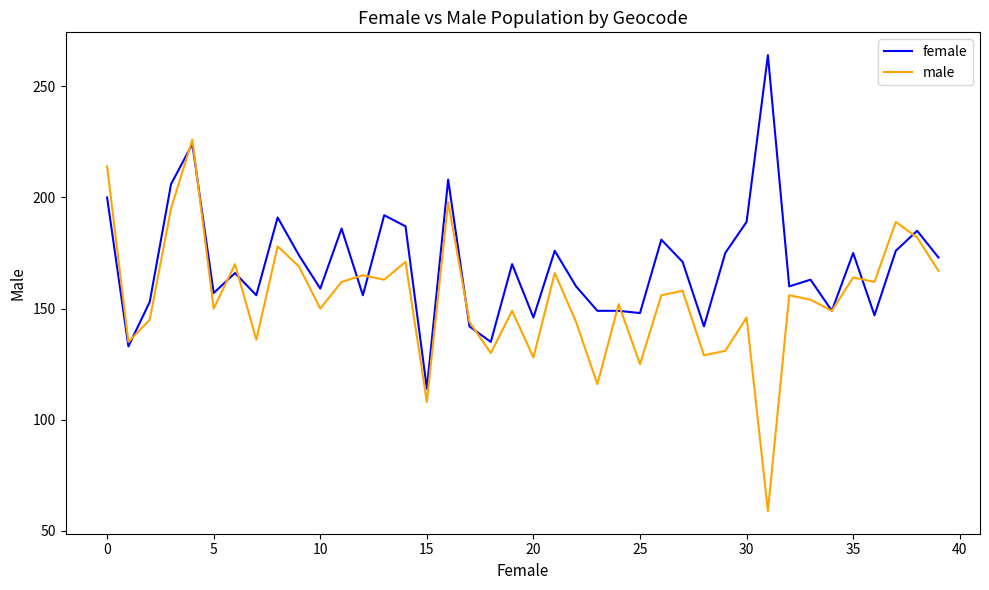

What is the maximum value shown in the chart?

264